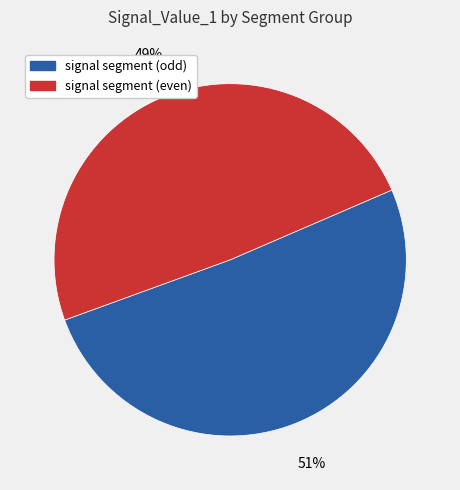

Does any single category account for the majority?

Yes